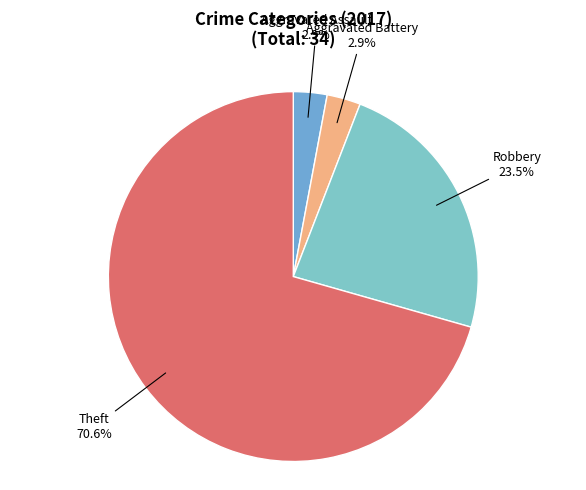

Which has a higher value, Robbery or Aggravated Battery?

Robbery